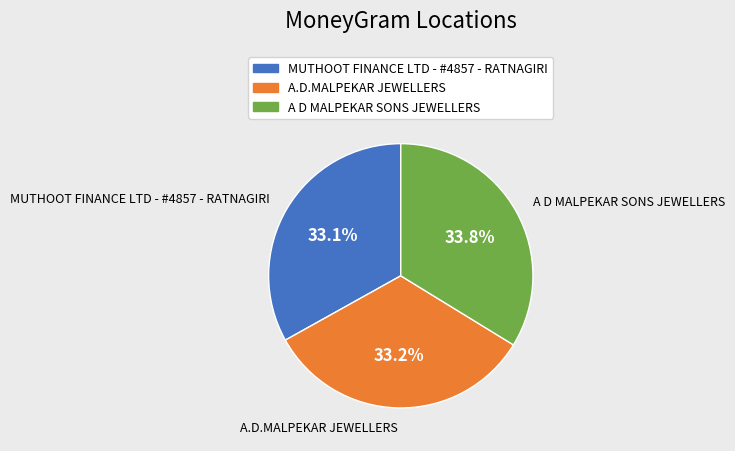

Between A D MALPEKAR SONS JEWELLERS and MUTHOOT FINANCE LTD - #4857 - RATNAGIRI, which is larger?

A D MALPEKAR SONS JEWELLERS